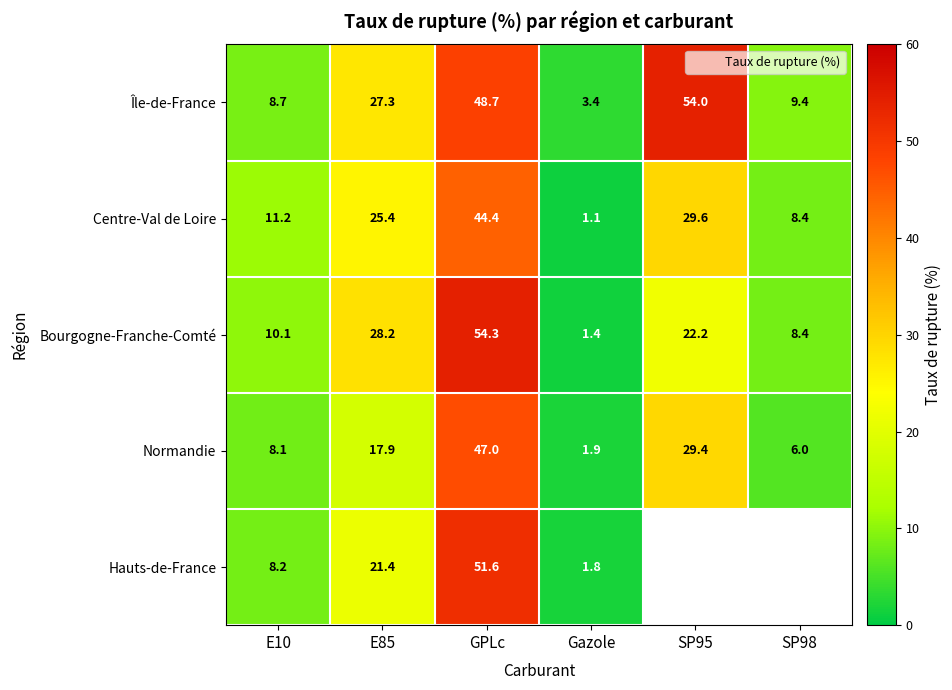

At which category is the sum across all series the highest?

GPLc